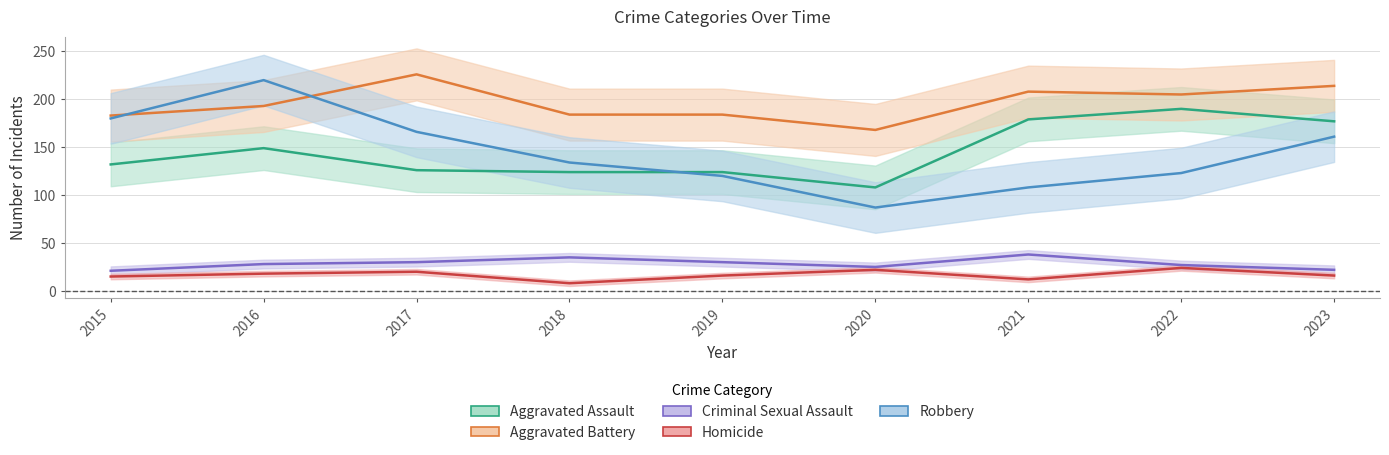

How many distinct data groups are displayed?

5